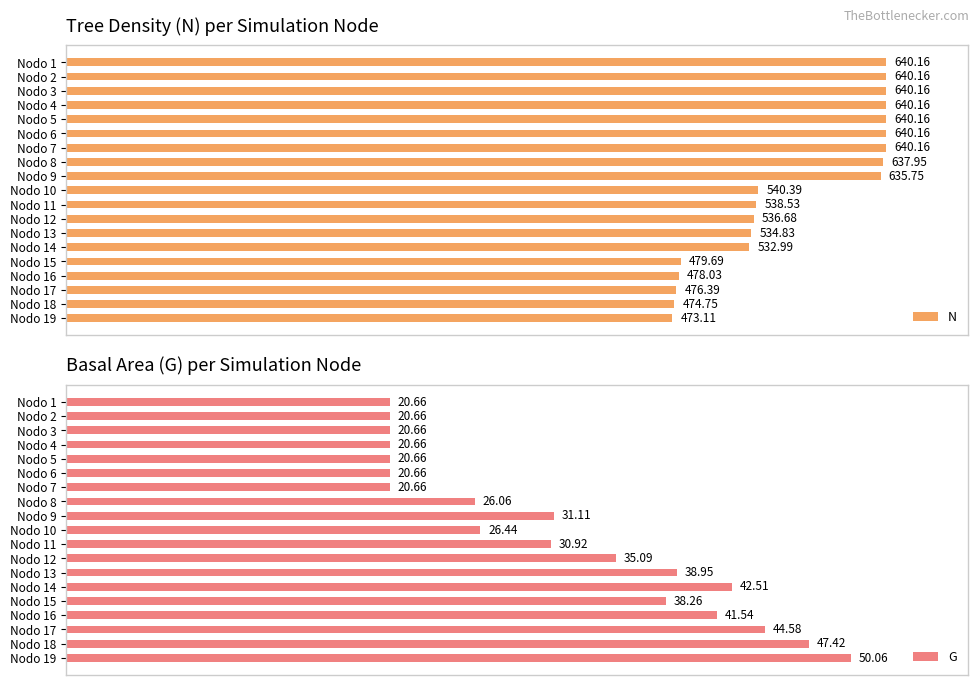

Reading right to left, what are all the values shown in this chart?

N: 473.1	474.8	476.4	478.0	479.7	533.0	534.8	536.7	538.5	540.4	635.8	638.0	640.2	640.2	640.2	640.2	640.2	640.2	640.2
G: 50.1	47.4	44.6	41.5	38.3	42.5	39.0	35.1	30.9	26.4	31.1	26.1	20.7	20.7	20.7	20.7	20.7	20.7	20.7